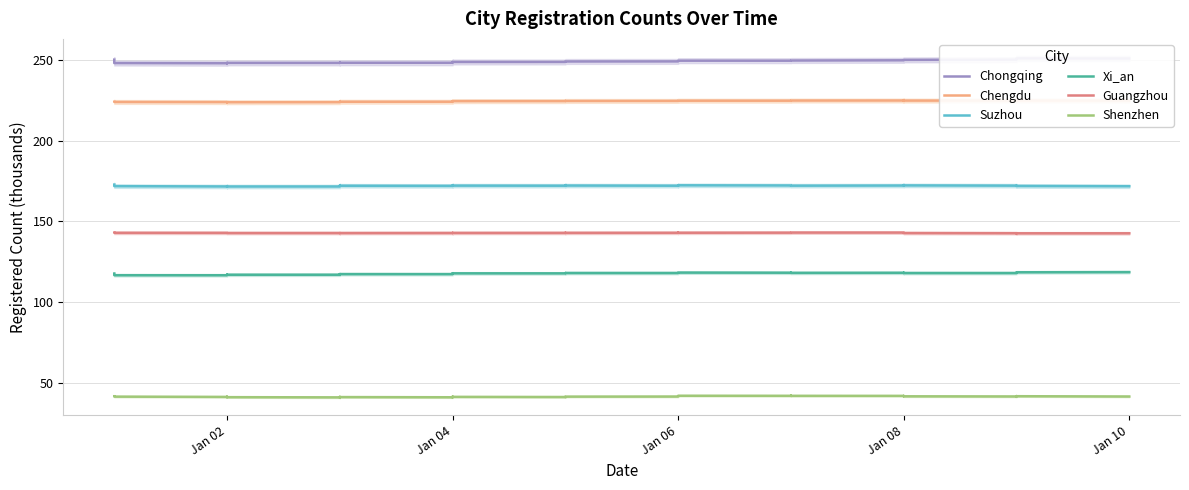

In Suzhou, how many points are lower than both neighbors (excluding endpoints)?

7